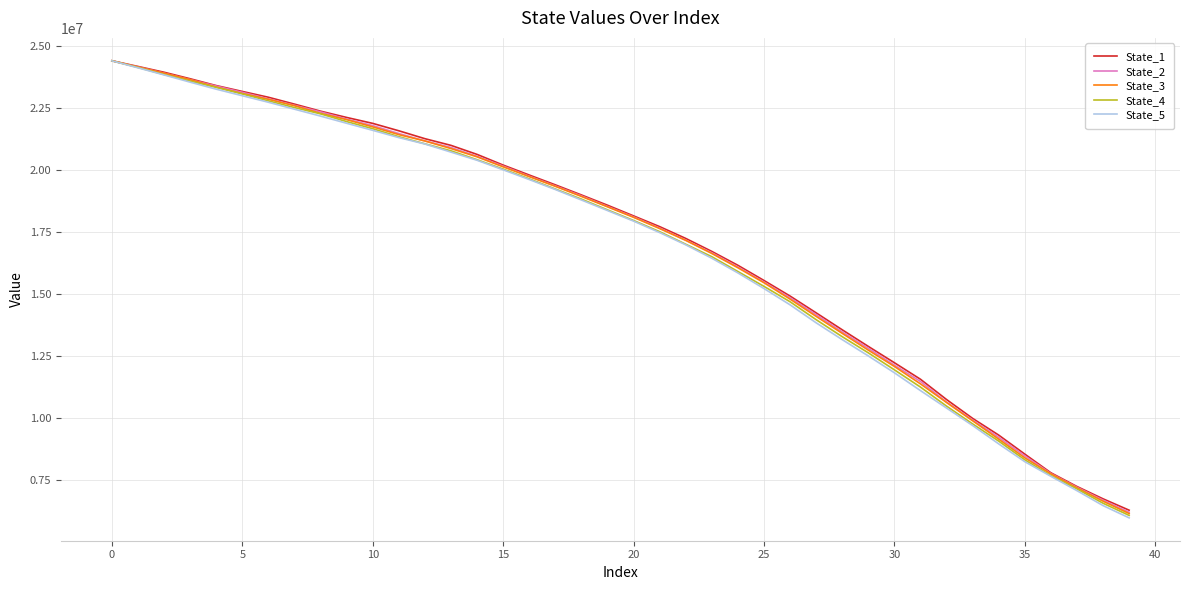

What is the minimum value shown in the chart?

5980245.0